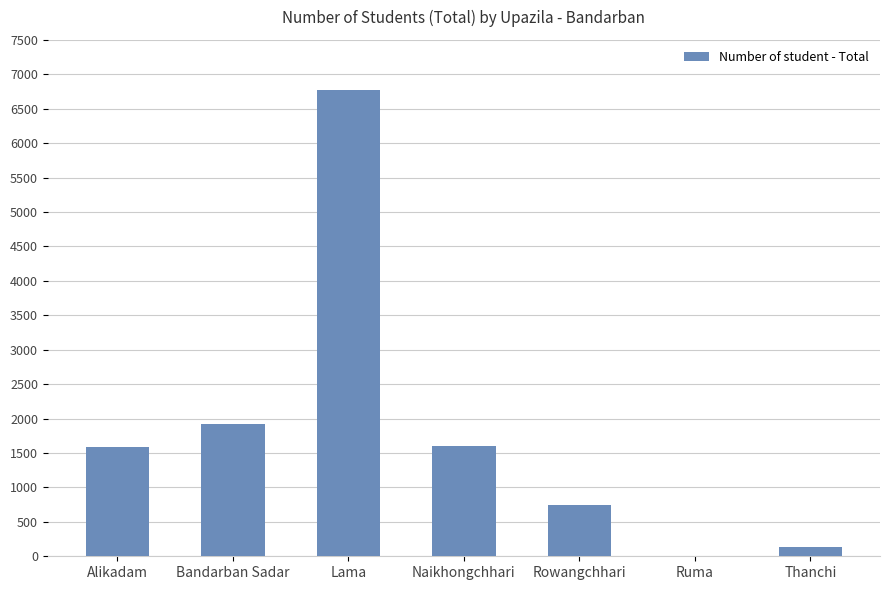

What is the sum of all values?

12786